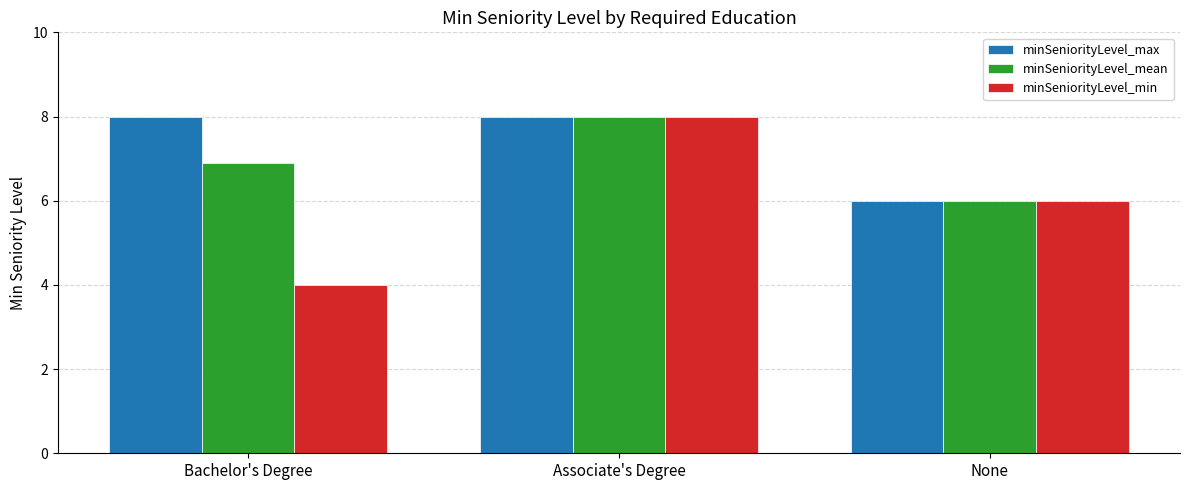

Reading left to right, transcribe all the data shown in this chart.

minSeniorityLevel_max: Bachelor's Degree=8.0	Associate's Degree=8.0	None=6.0
minSeniorityLevel_mean: Bachelor's Degree=6.9	Associate's Degree=8.0	None=6.0
minSeniorityLevel_min: Bachelor's Degree=4.0	Associate's Degree=8.0	None=6.0